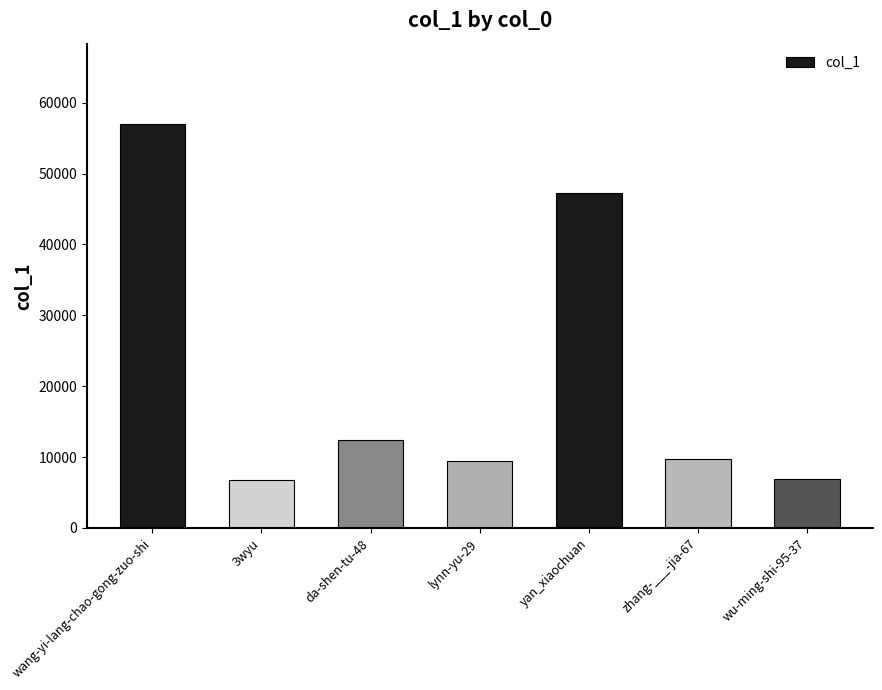

What is the change in value from lynn-yu-29 to zhang-___-jia-67?

+252